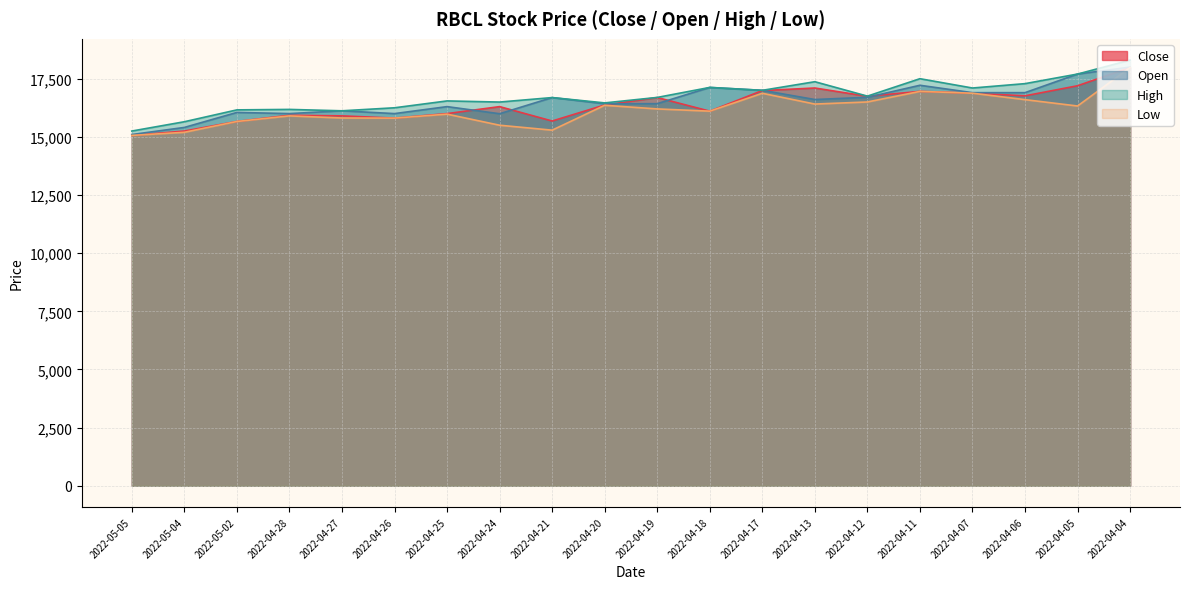

At which category does the chart reach its peak across all series?

2022-04-04